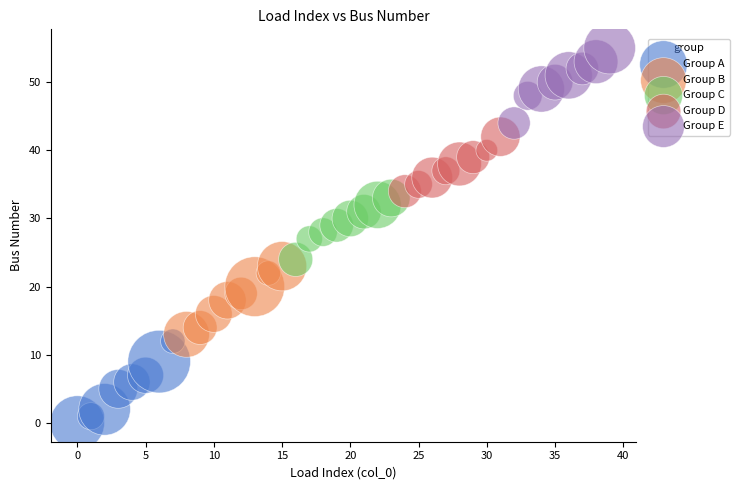

Which series has the widest spread of Y values?

Group A